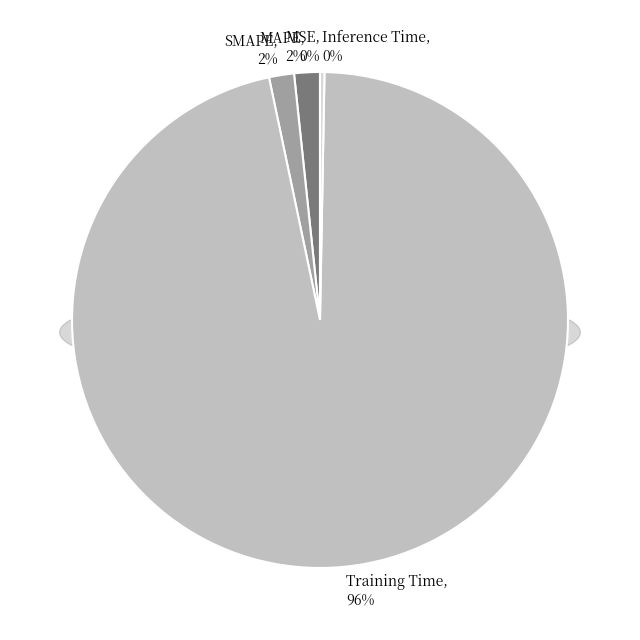

Is it true that Training Time is 96% of the pie?

True